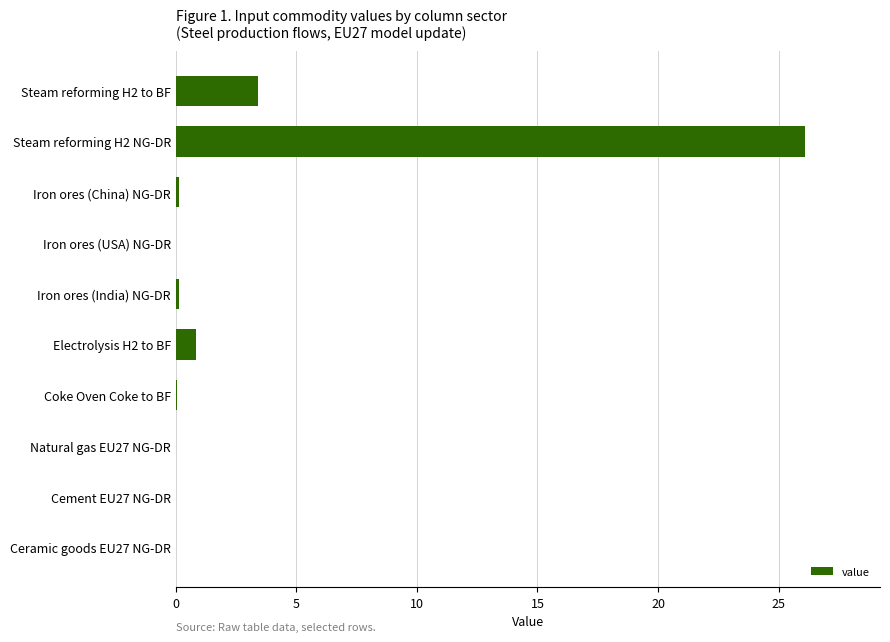

At which label is the value closest to 13?

Steam reforming H2 to BF